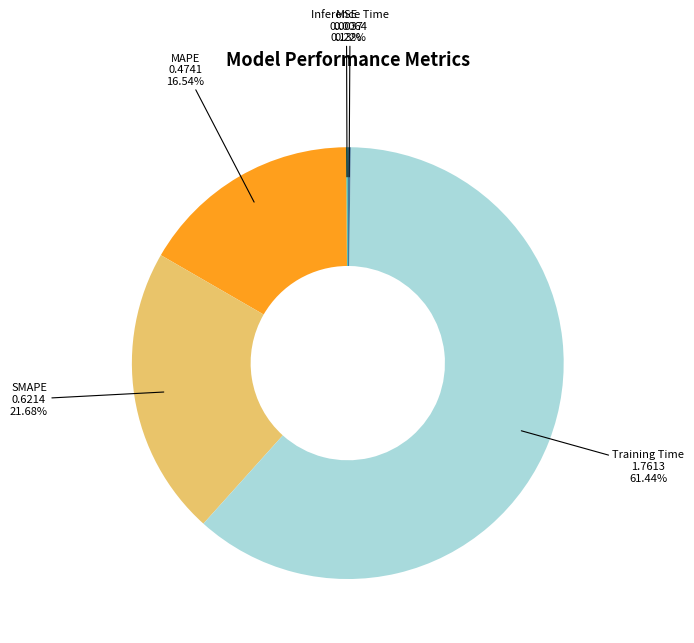

Which category has the biggest portion of the pie?

Training Time